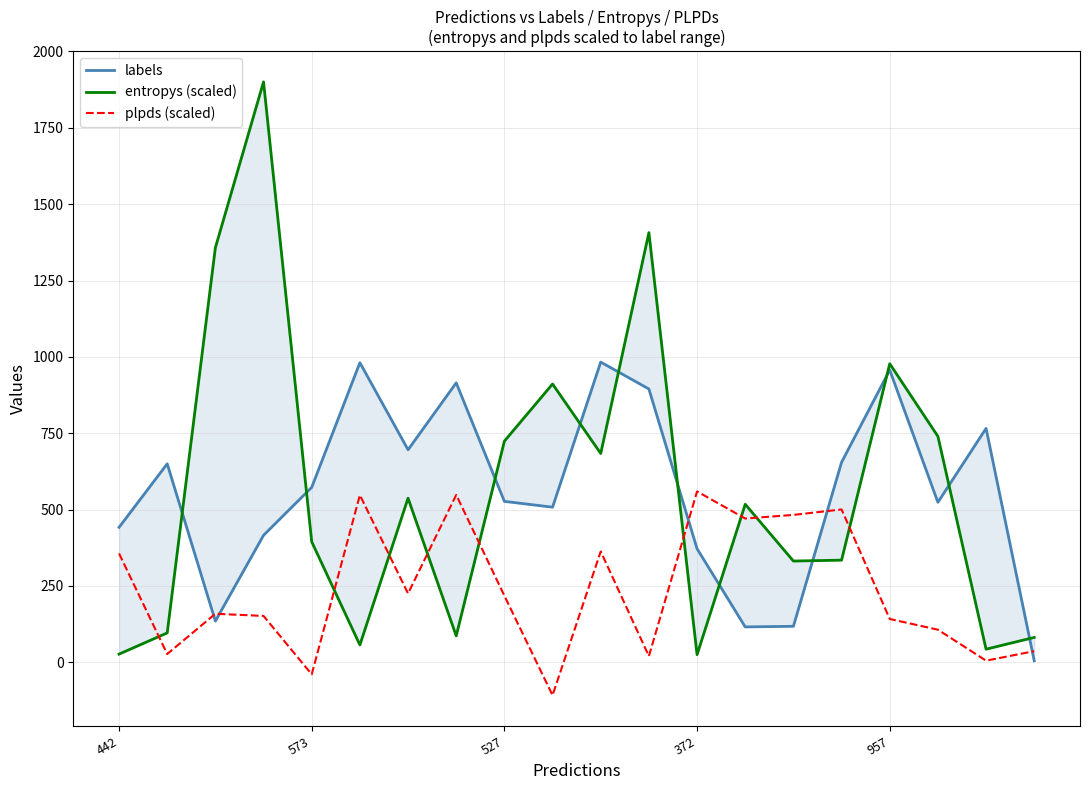

What is the difference between the highest and lowest values at 442?

415.0